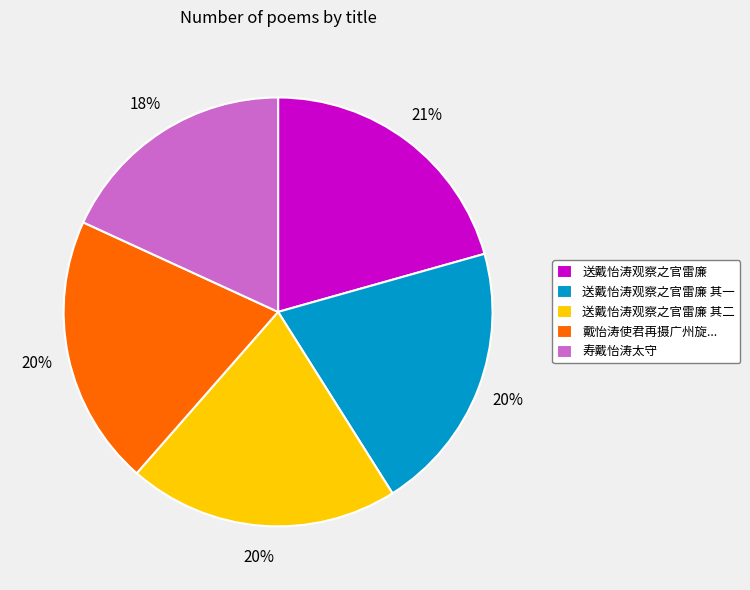

To the nearest percent, what is the combined percentage of 送戴怡涛观察之官雷廉 其二 and 送戴怡涛观察之官雷廉?

41%